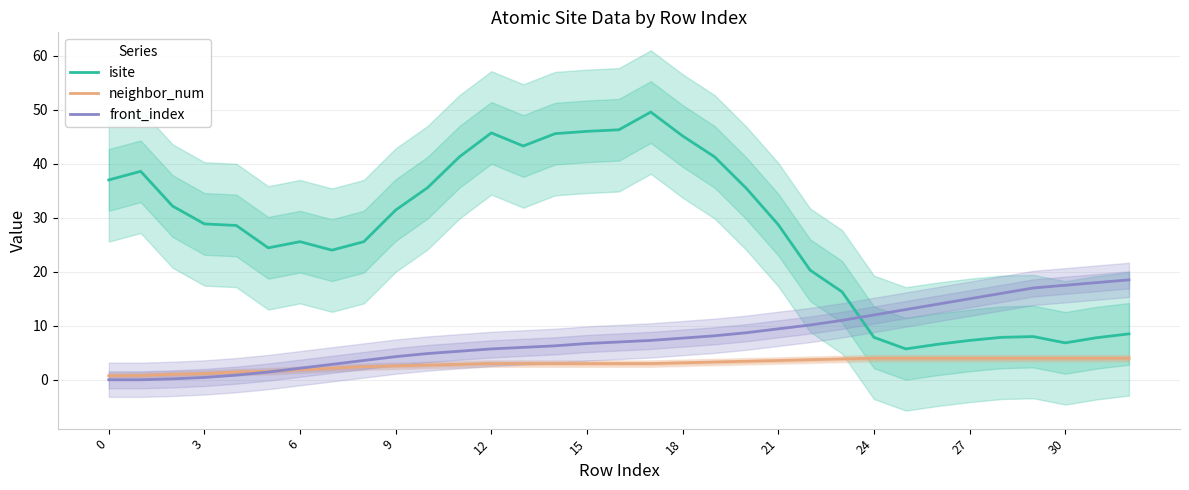

What is the highest value of the front_index series?

18.5